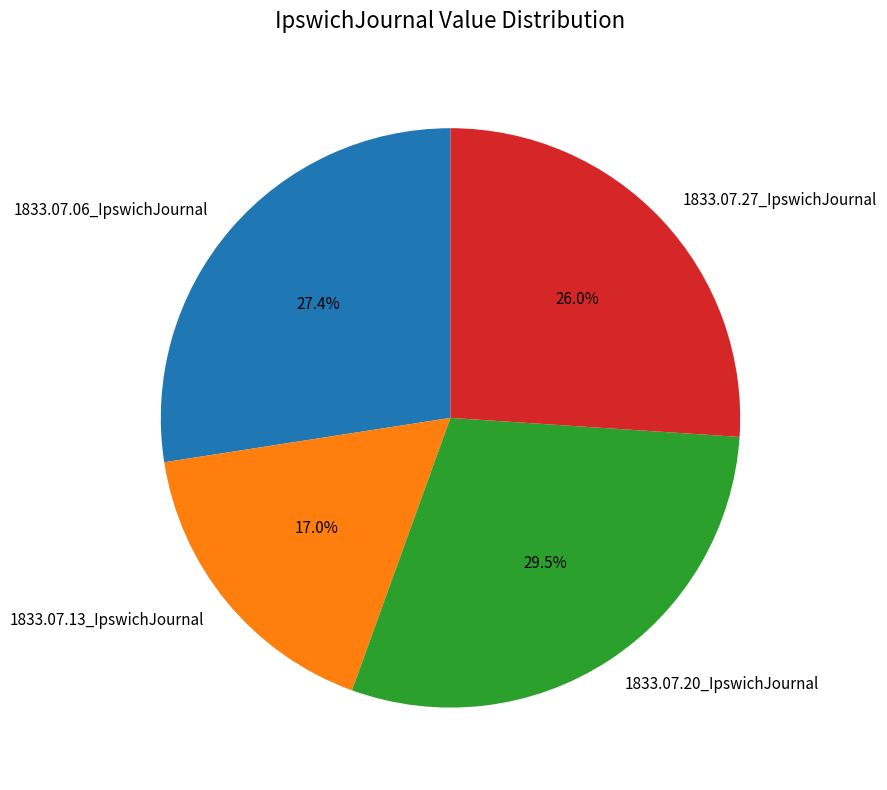

Is the sum of 1833.07.27_IpswichJournal and 1833.07.13_IpswichJournal greater than half?

No